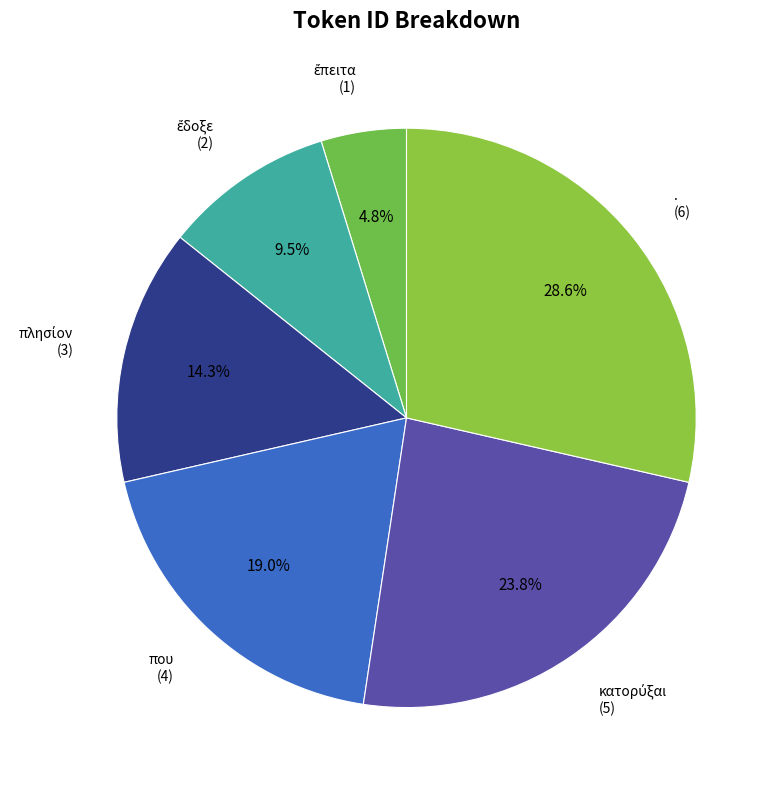

Count the number of slices in the pie.

6